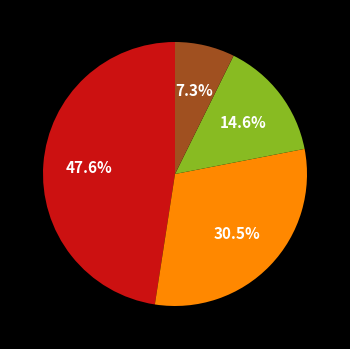

Is there any slice that represents more than half of the pie?

No